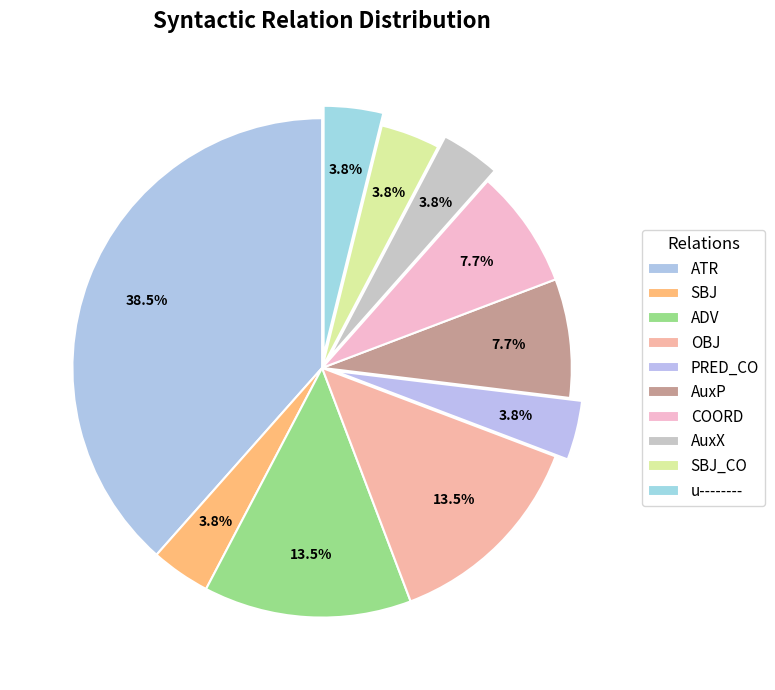

Which slice is the smallest?

SBJ